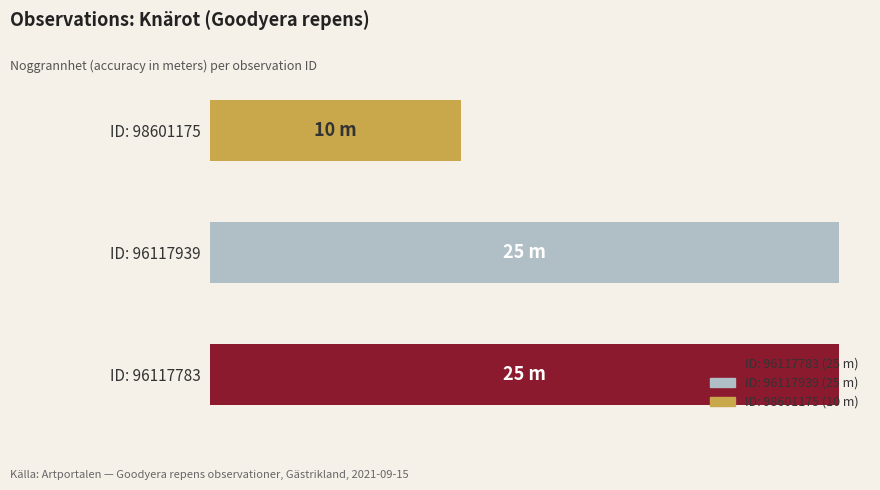

Does the chart contain any negative values?

No